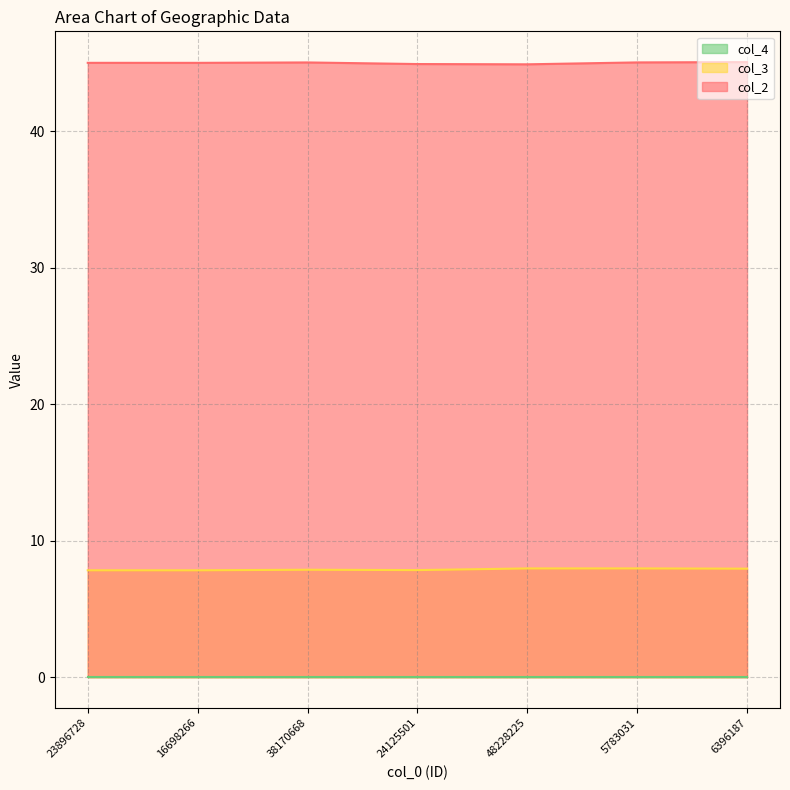

What is the label of the 4th point from the left?

24125501